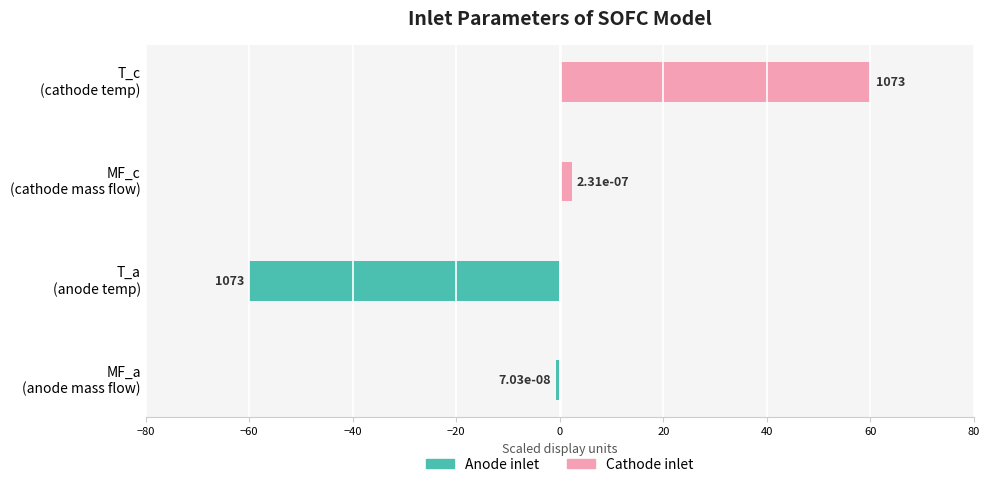

Between MF_a (anode mass flow) and MF_c (cathode mass flow), which series saw the biggest shift?

Cathode inlet